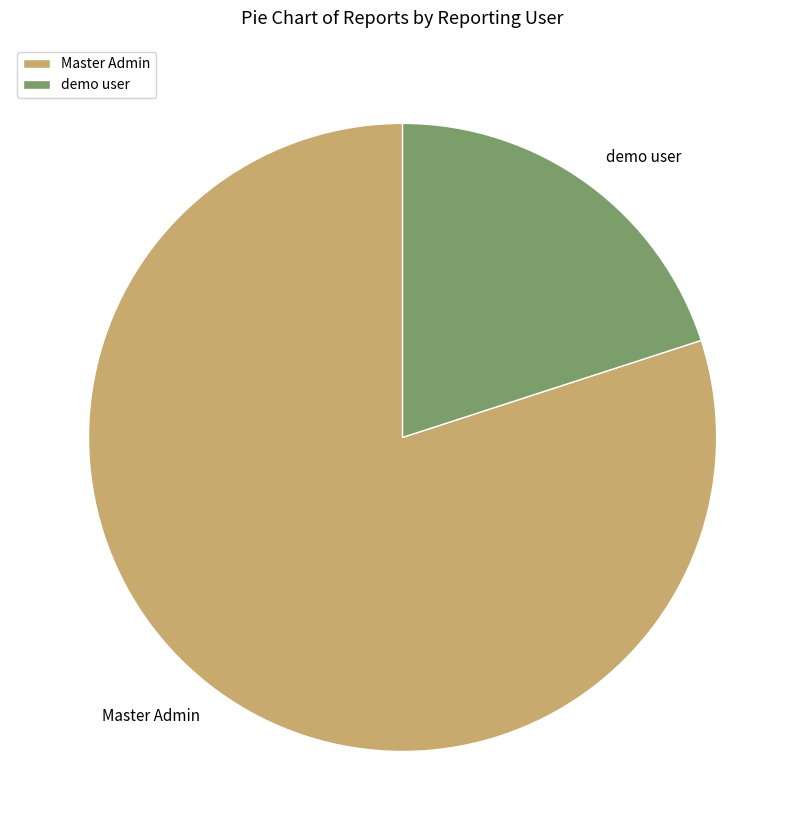

Is there any slice that represents more than half of the pie?

Yes